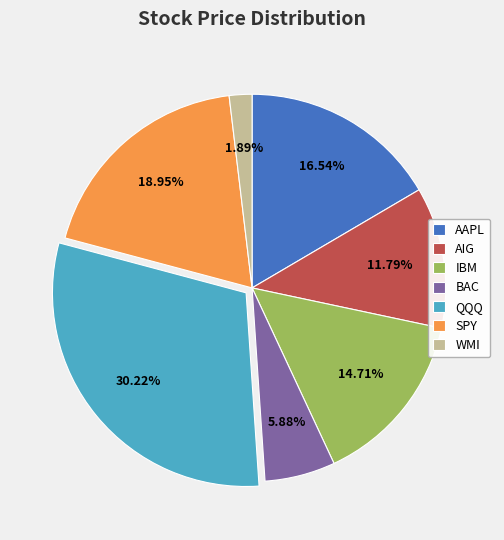

To the nearest percent, what is the combined percentage of BAC and WMI?

8%